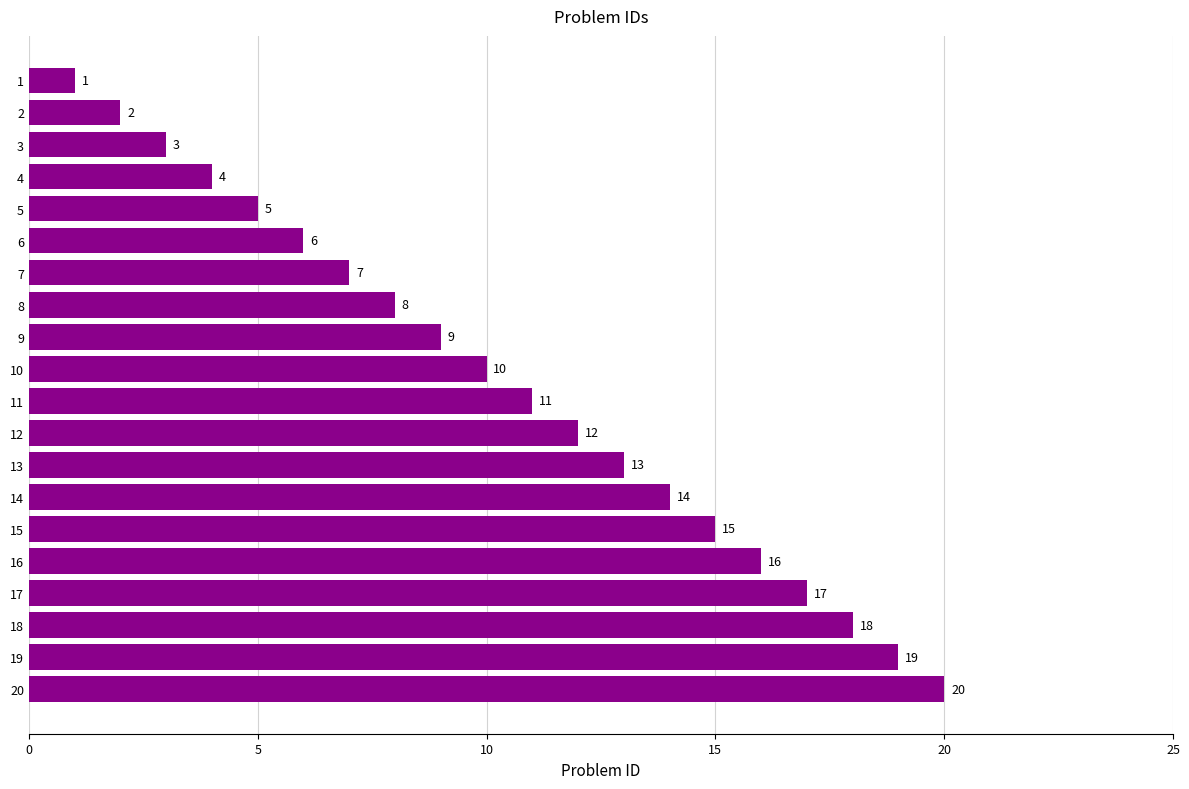

What is the change in value from 11 to 15?

+4